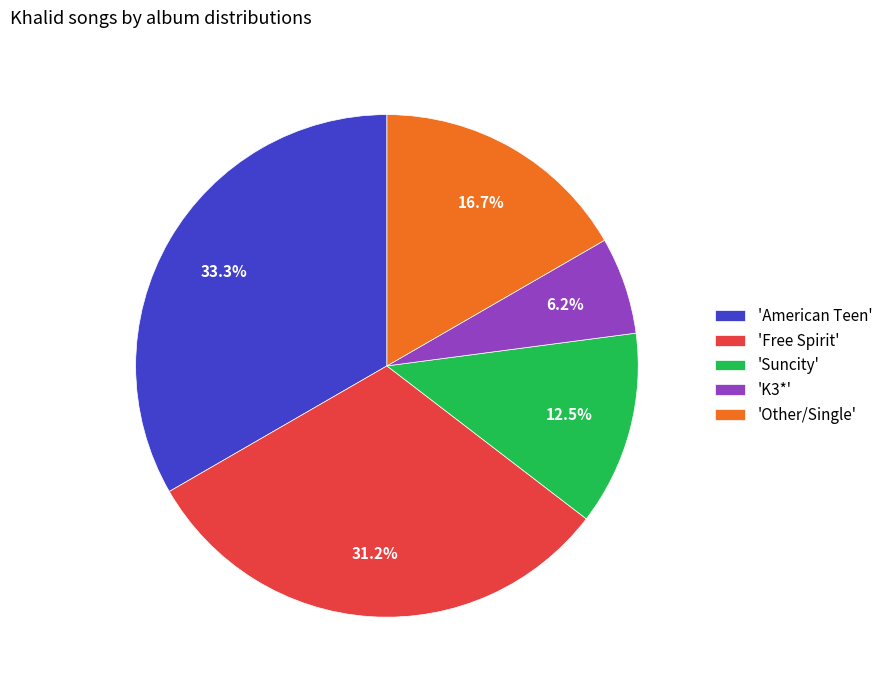

Which slice is the largest?

'American Teen'